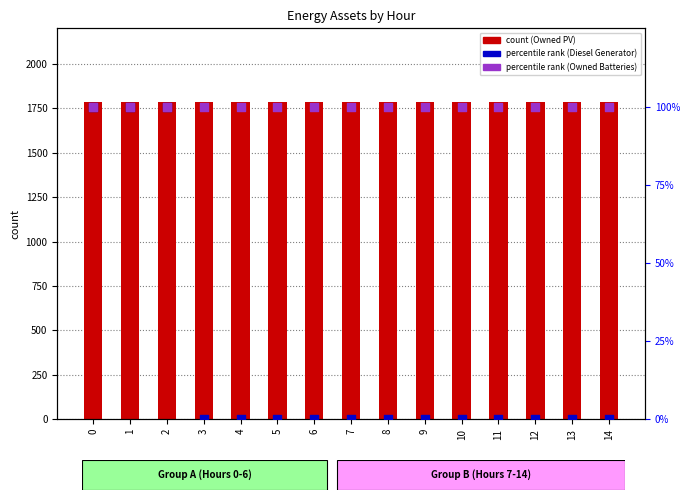

Is the value of Owned Batteries at 1 greater than the value of Diesel Generator at 5?

Yes